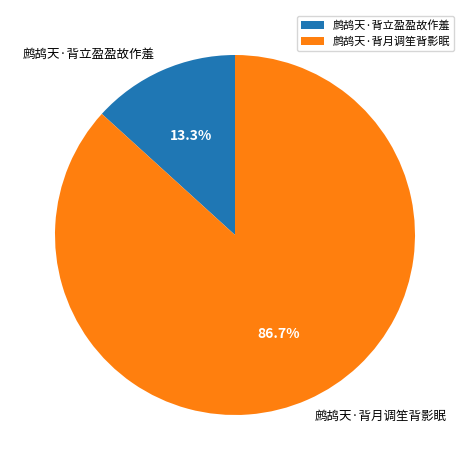

What percentage is the 鹧鸪天·背月调笙背影眠 slice, to the nearest percent?

87%